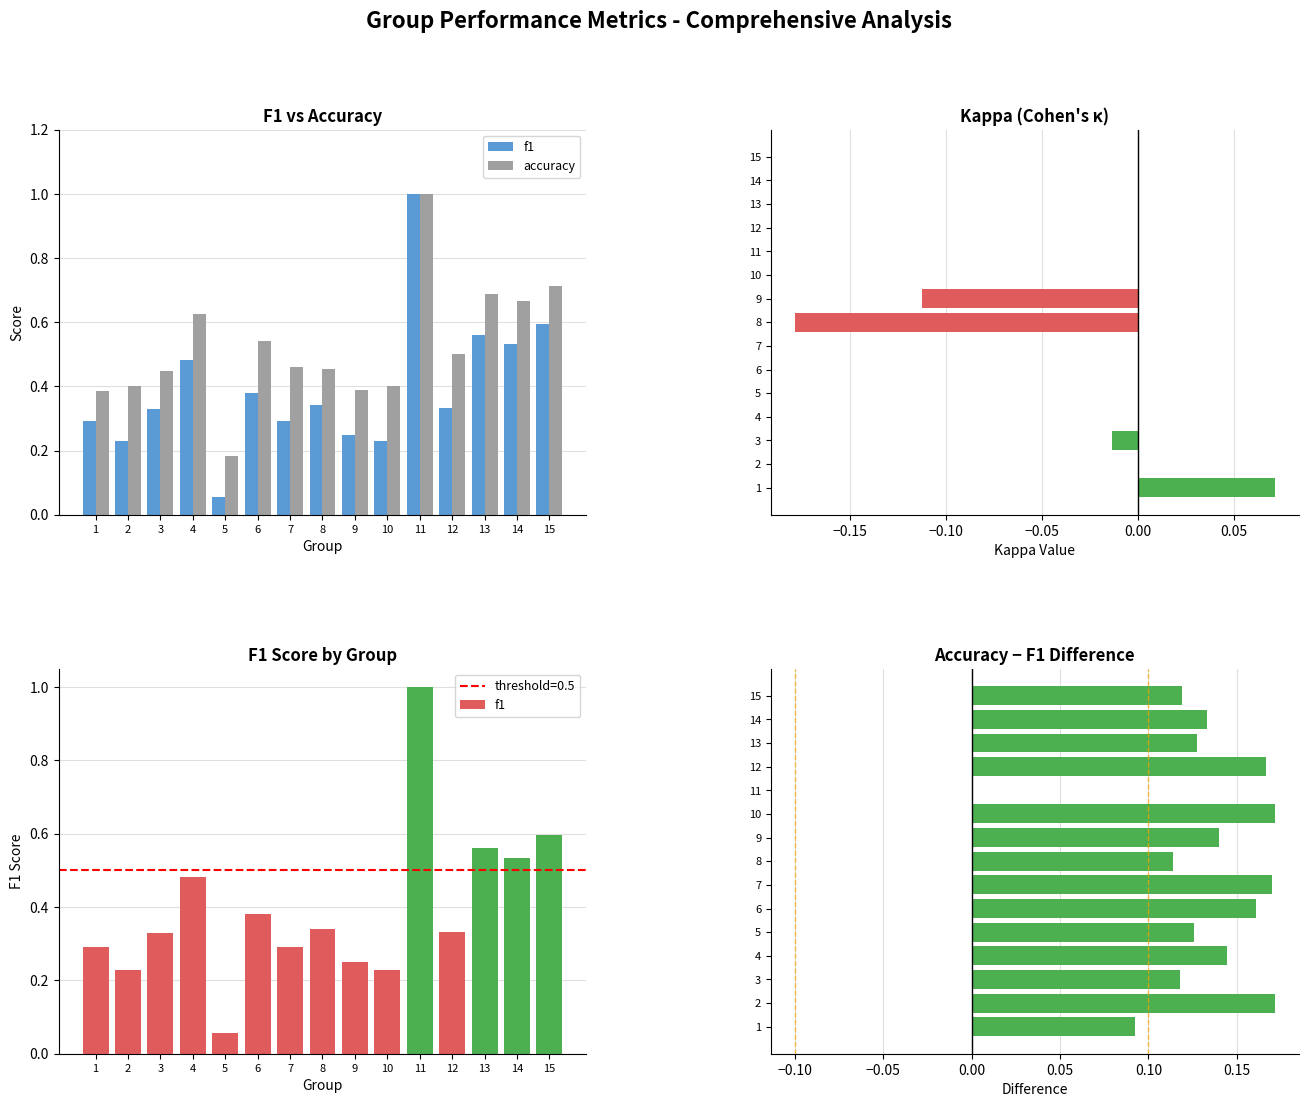

Reading left to right, list all the values displayed in this chart.

f1: 0.3	0.2	0.3	0.5	0.1	0.4	0.3	0.3	0.2	0.2	1.0	0.3	0.6	0.5	0.6
accuracy: 0.4	0.4	0.4	0.6	0.2	0.5	0.5	0.5	0.4	0.4	1.0	0.5	0.7	0.7	0.7
kappa: 0.1	0.0	-0.0	0.0	0.0	0.0	0.0	-0.2	-0.1	0.0	0.0	0.0	0.0	0.0	0.0
accuracy−f1: 0.1	0.2	0.1	0.1	0.1	0.2	0.2	0.1	0.1	0.2	0.0	0.2	0.1	0.1	0.1